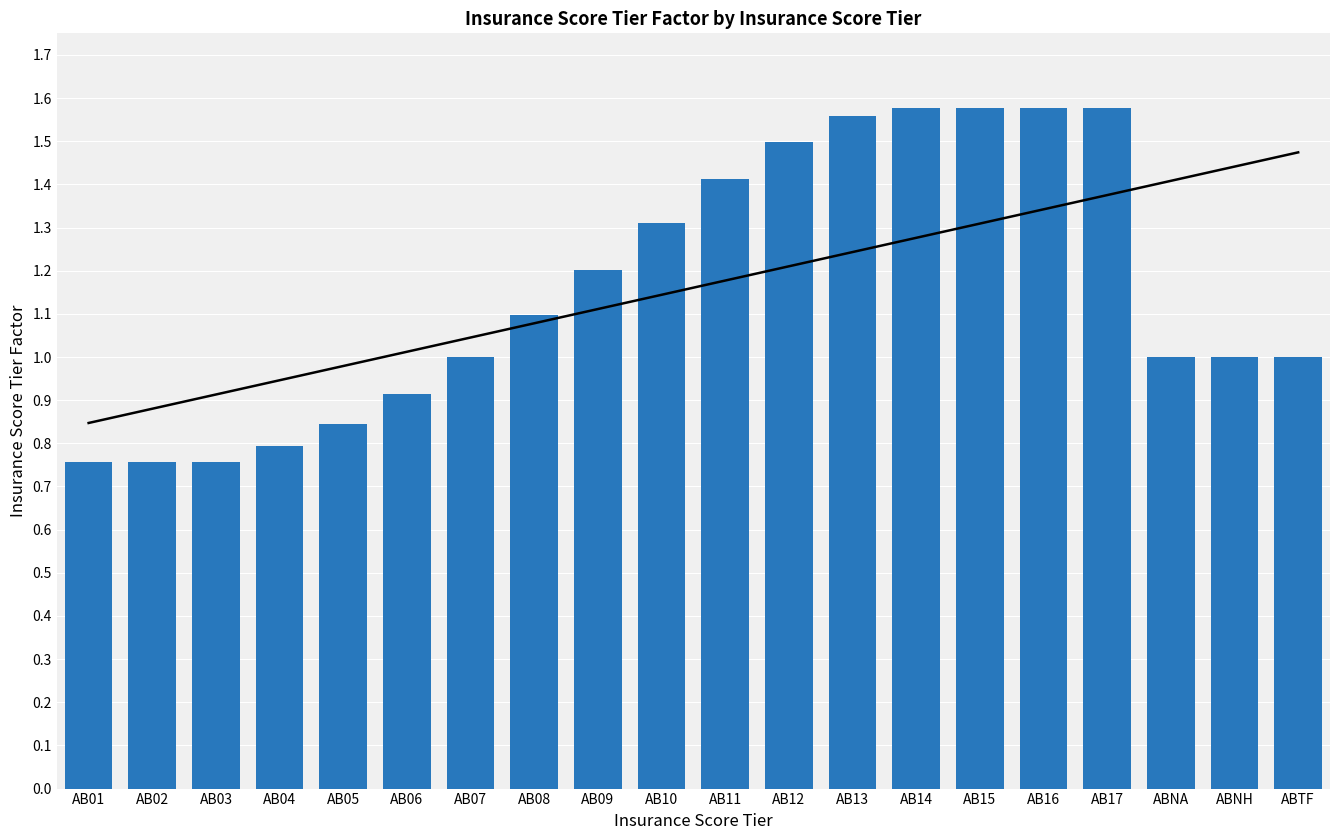

The chart shows a value of 2.2 at AB10. True or false?

False